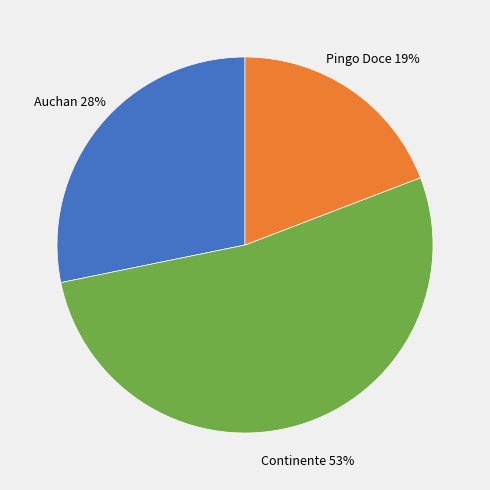

Rank the categories by value from lowest to highest.

Pingo Doce, Auchan, Continente